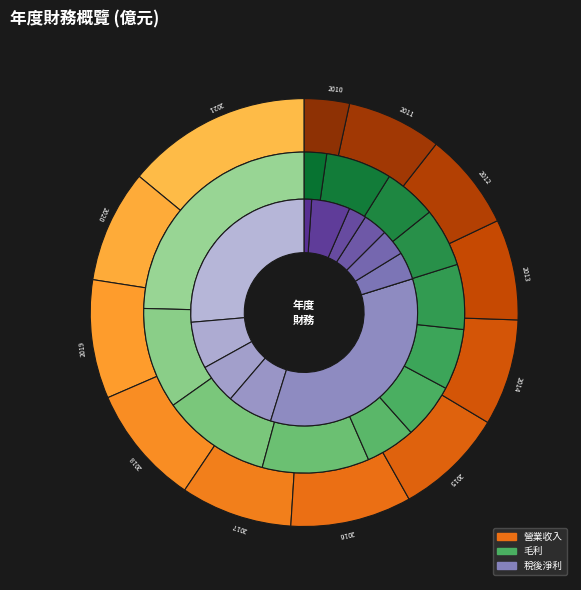

Which slice is the largest?

2021